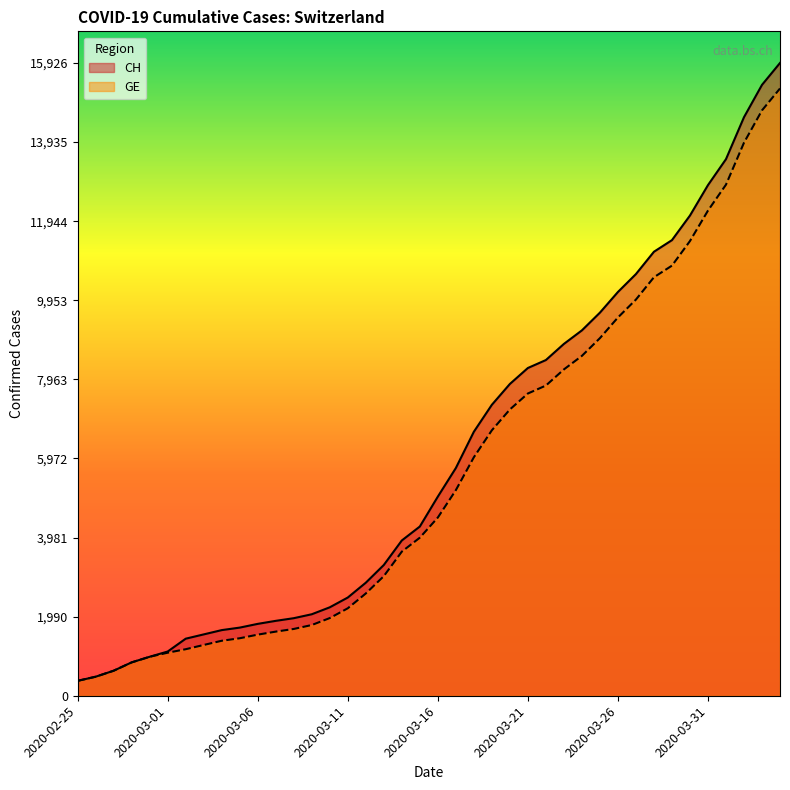

What is the difference between the maximum and minimum values in the GE series?

14909